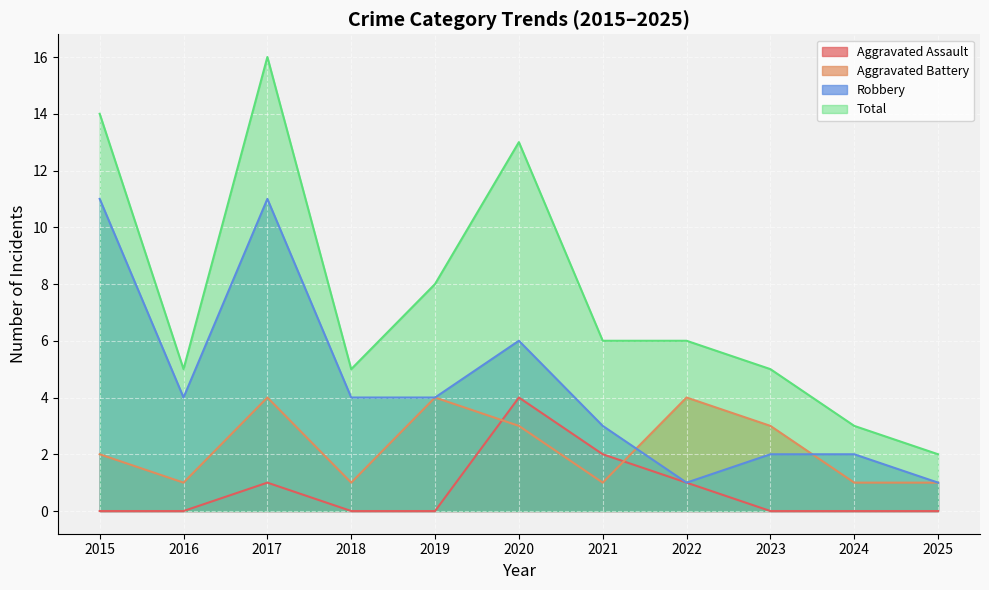

Is it true that Total equals 24 at 2015?

False